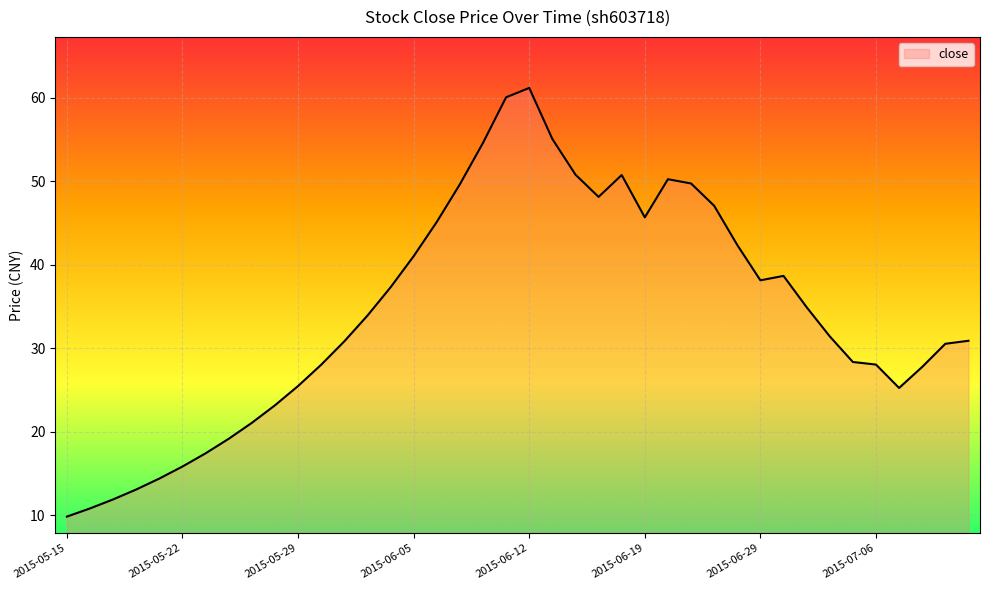

What is the difference between the maximum and minimum values?

51.3